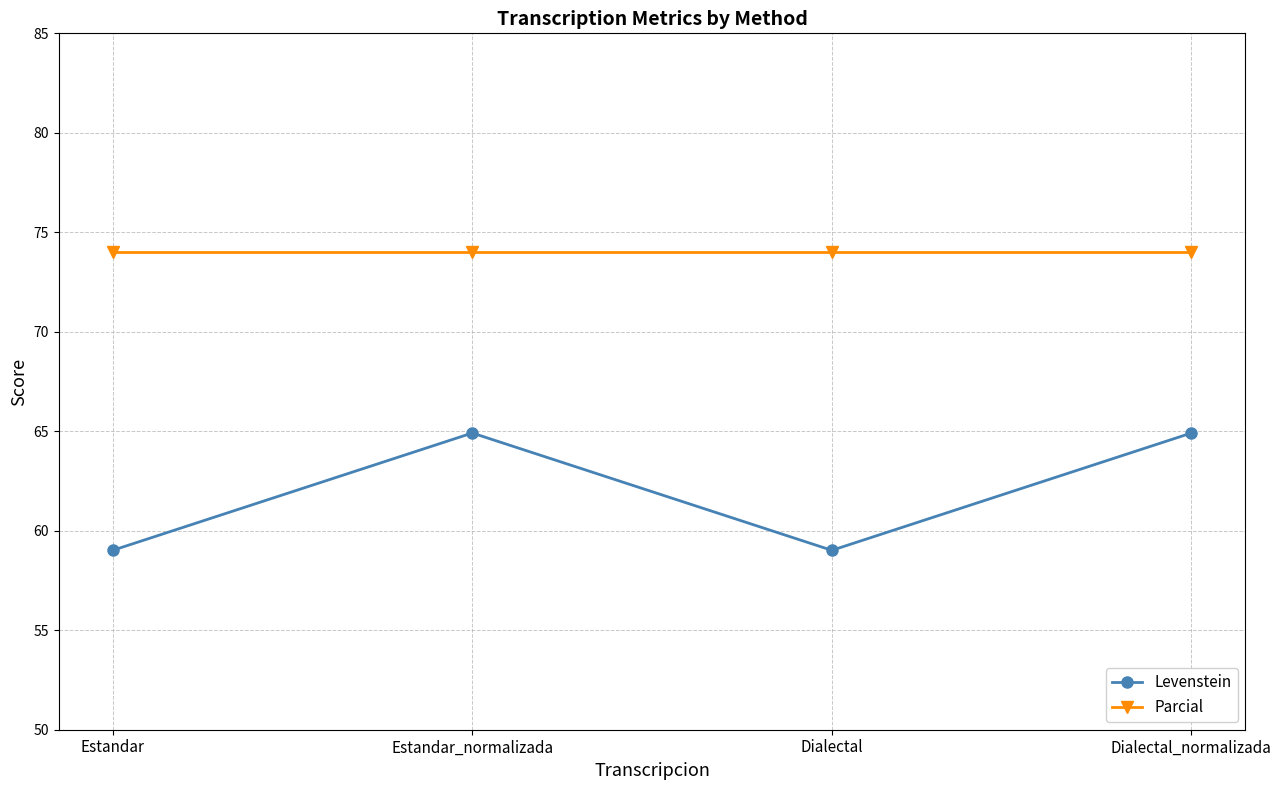

How many series are shown in this chart?

2